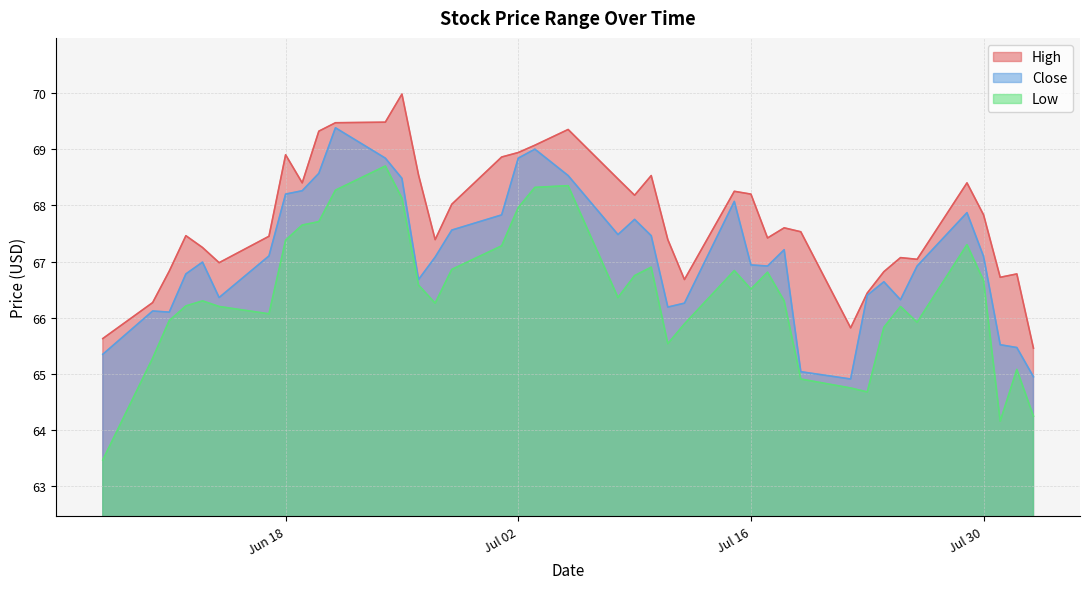

How many lines are shown in the chart?

3